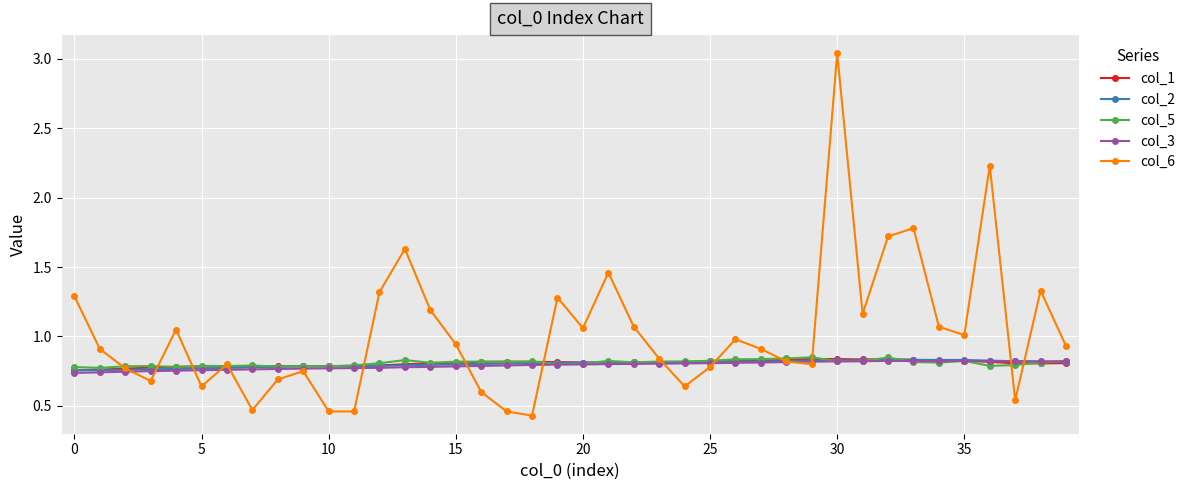

Which series has the widest spread of values?

col_6